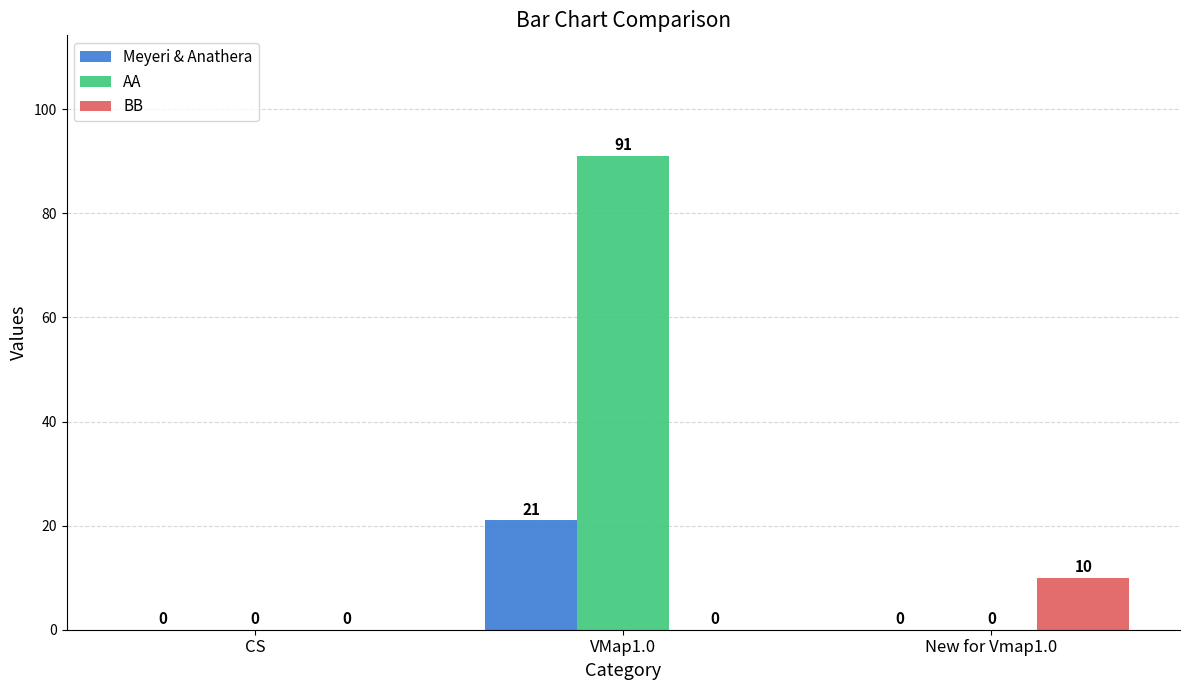

Which label corresponds to the largest value in the chart?

VMap1.0